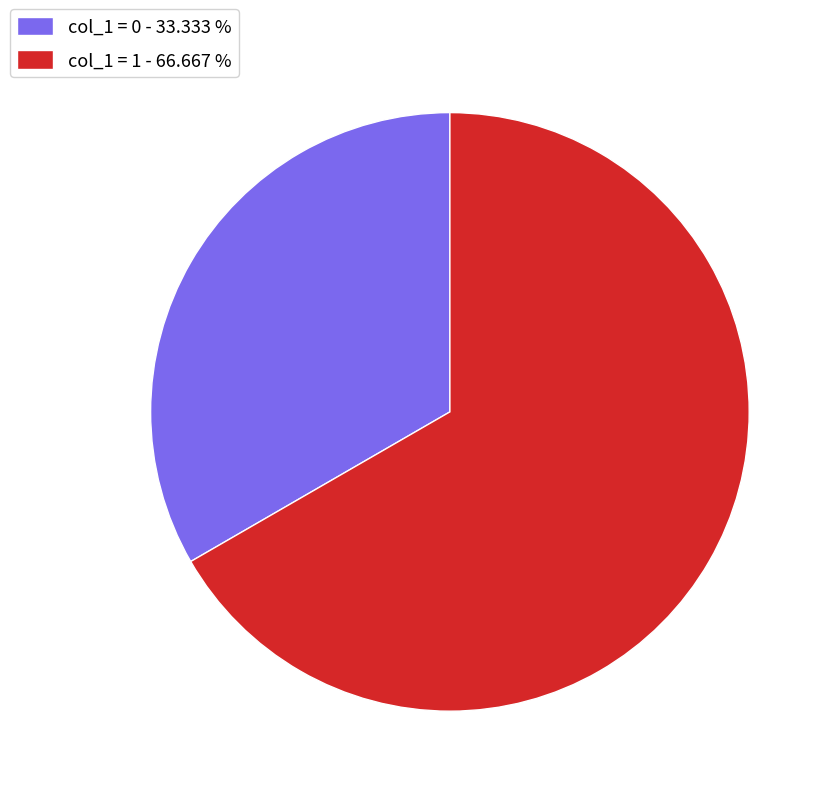

What is the ratio of the value at col_1 = 0 - 33.333 % to the value at col_1 = 1 - 66.667 %?

0.5